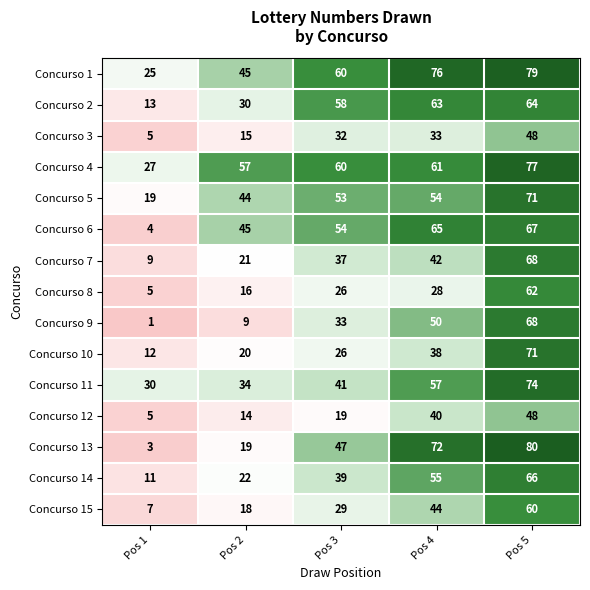

The Concurso 5 series shows 19 at Pos 1. True or false?

True